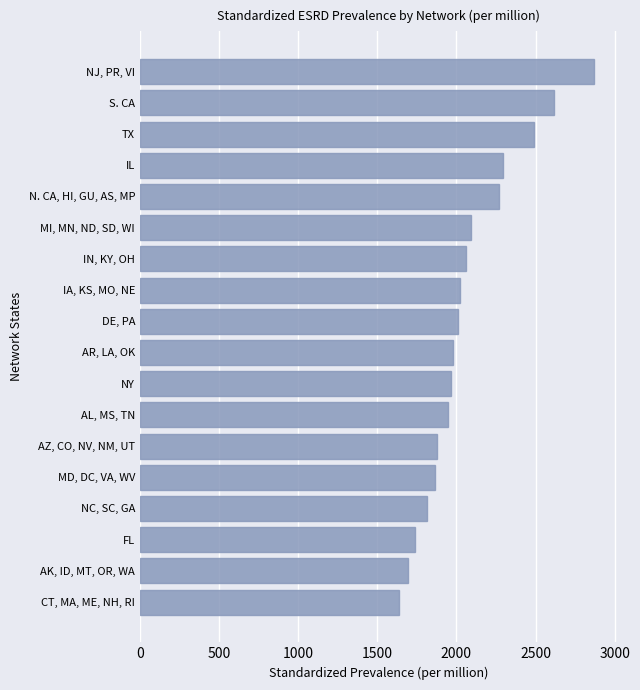

Between AZ, CO, NV, NM, UT and CT, MA, ME, NH, RI, which is larger?

AZ, CO, NV, NM, UT